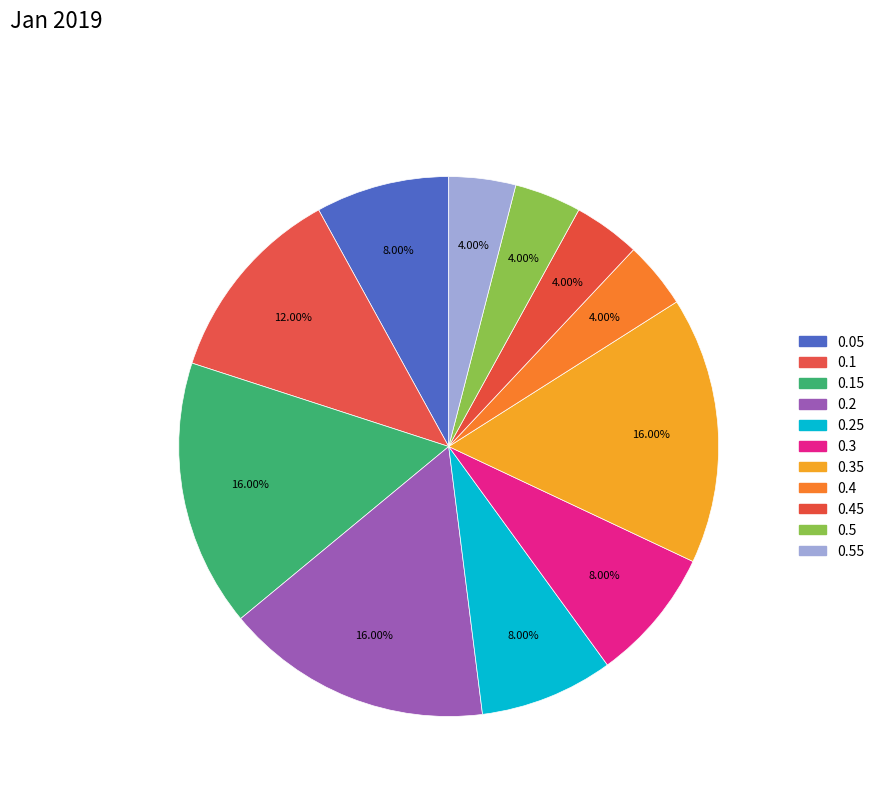

Does any single category account for the majority?

No